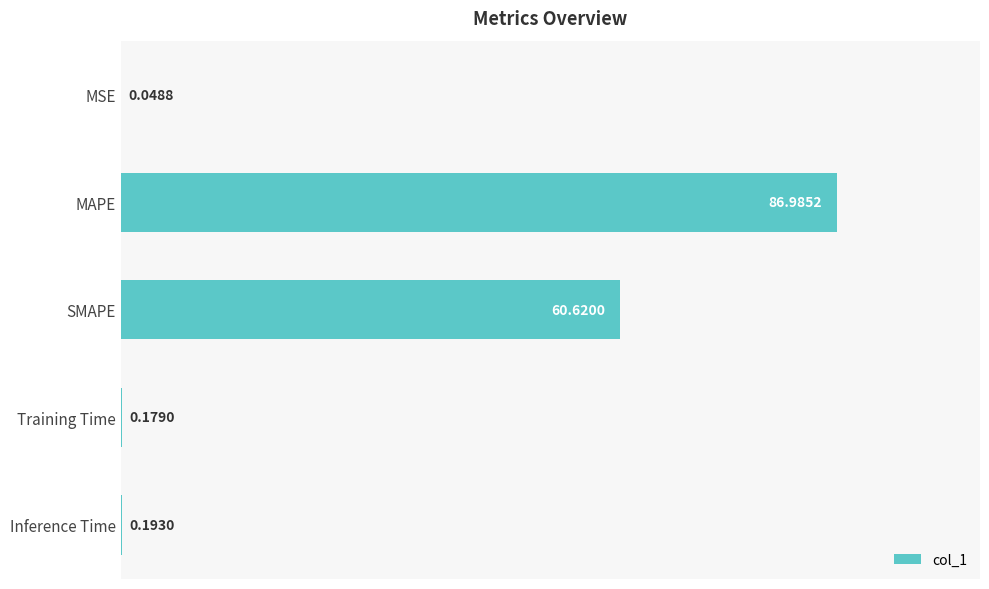

At which label is the value closest to 43?

SMAPE